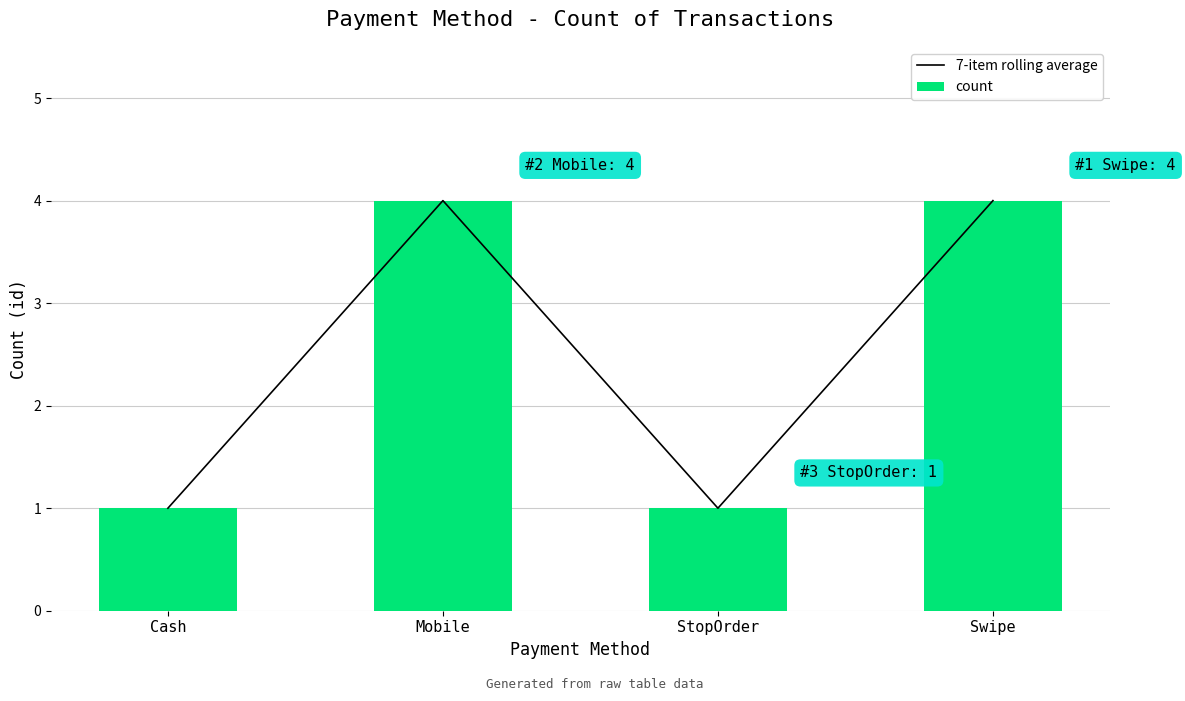

Which category has the lowest value across all series?

Cash